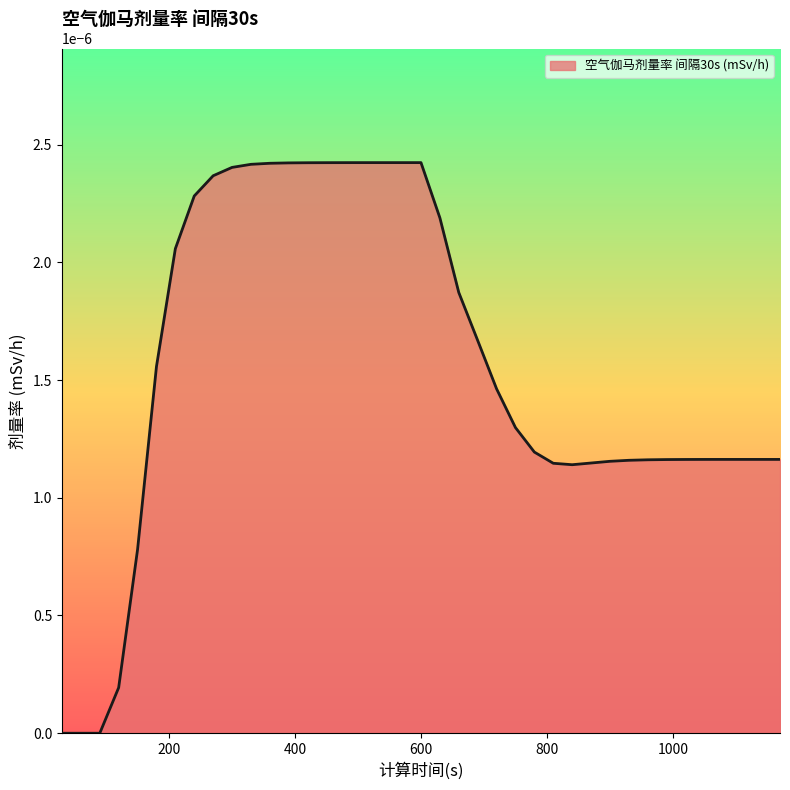

Rank the categories by value from lowest to highest.

30, 60, 90, 120, 150, 840, 810, 870, 900, 930, 960, 990, 1020, 1050, 1080, 1110, 1140, 1170, 780, 750, 720, 180, 690, 660, 210, 630, 240, 270, 300, 330, 360, 390, 420, 450, 480, 510, 540, 570, 600